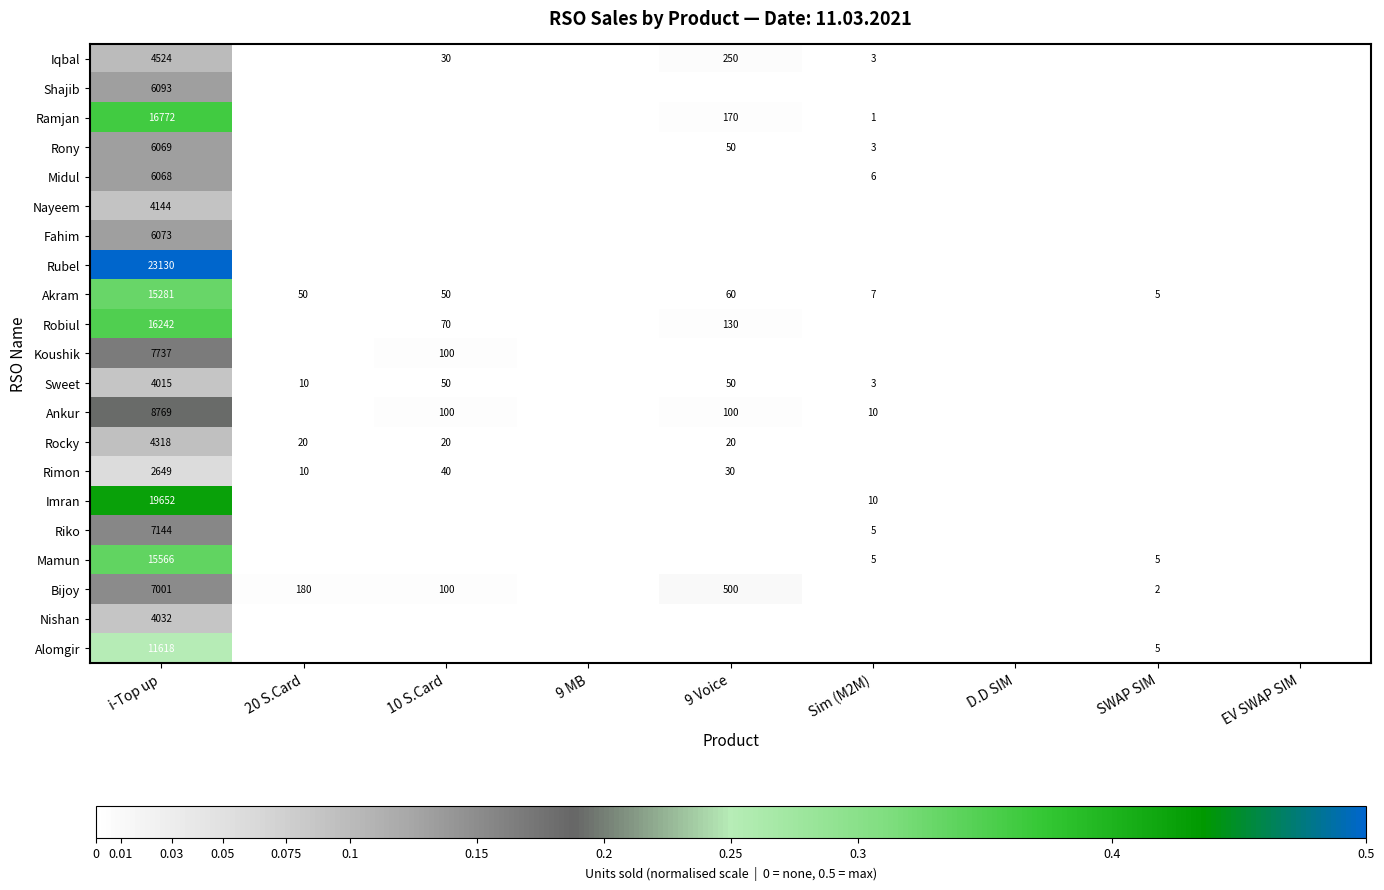

True or false: Mamun has a value of 9325 at i-Top up.

False